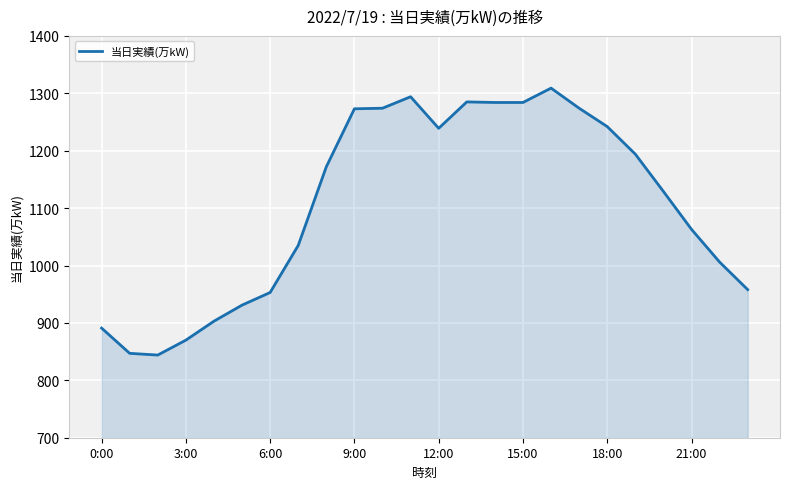

What is the difference between the second highest and minimum values?

450